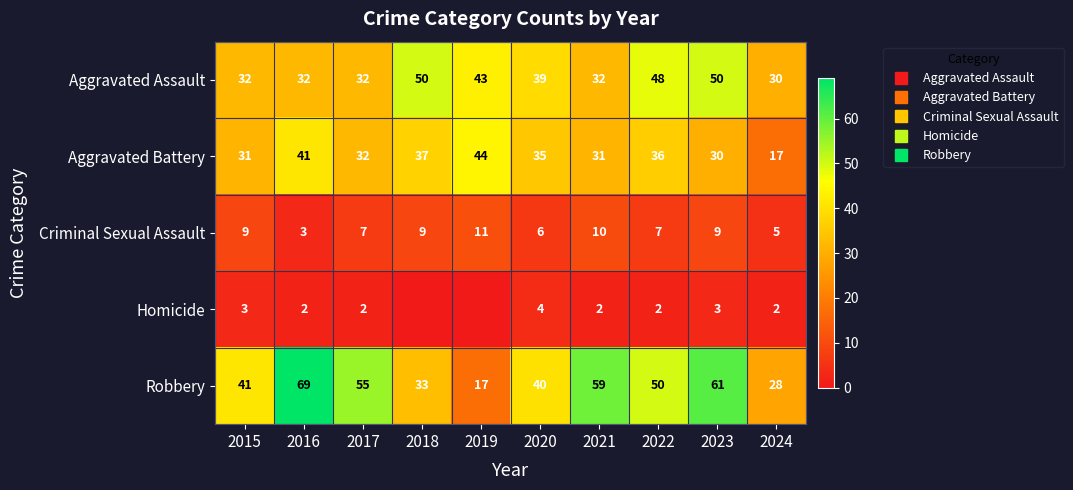

Which category has the highest value in the Aggravated Battery series?

2019